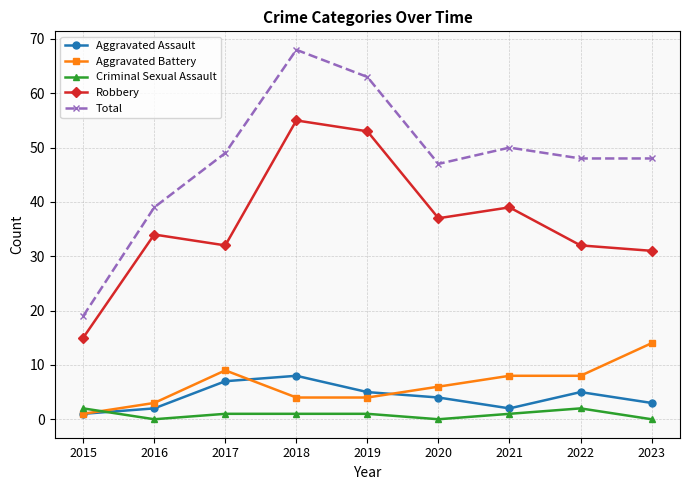

Between 2018 and 2021, which series saw the biggest shift?

Total